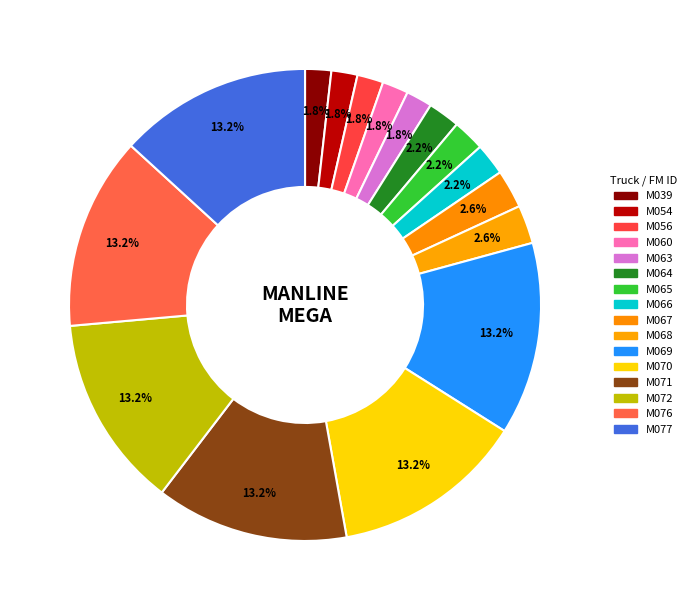

To the nearest percent, what portion does M077 represent?

13%